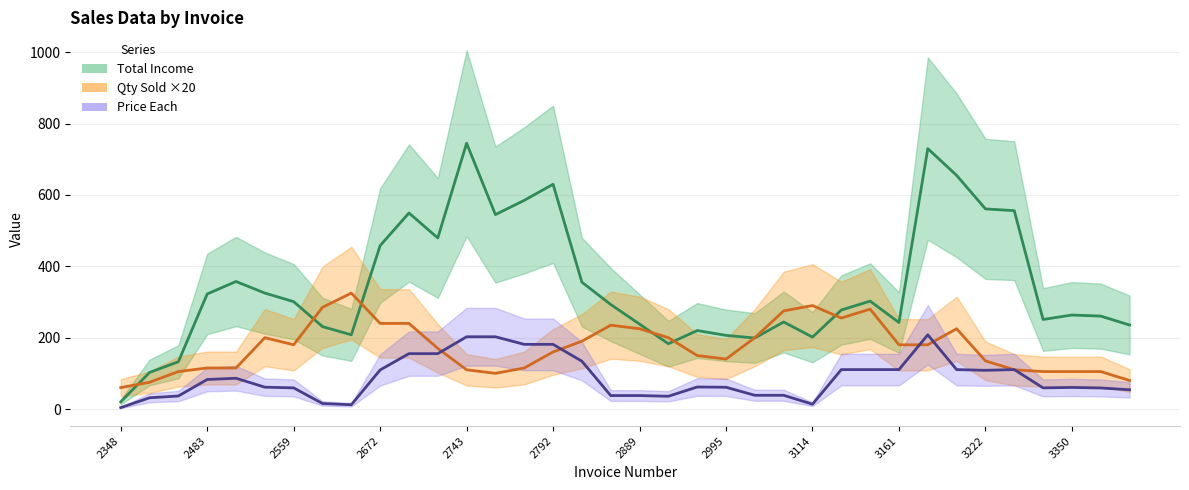

What is the minimum value shown in the chart?

4.0